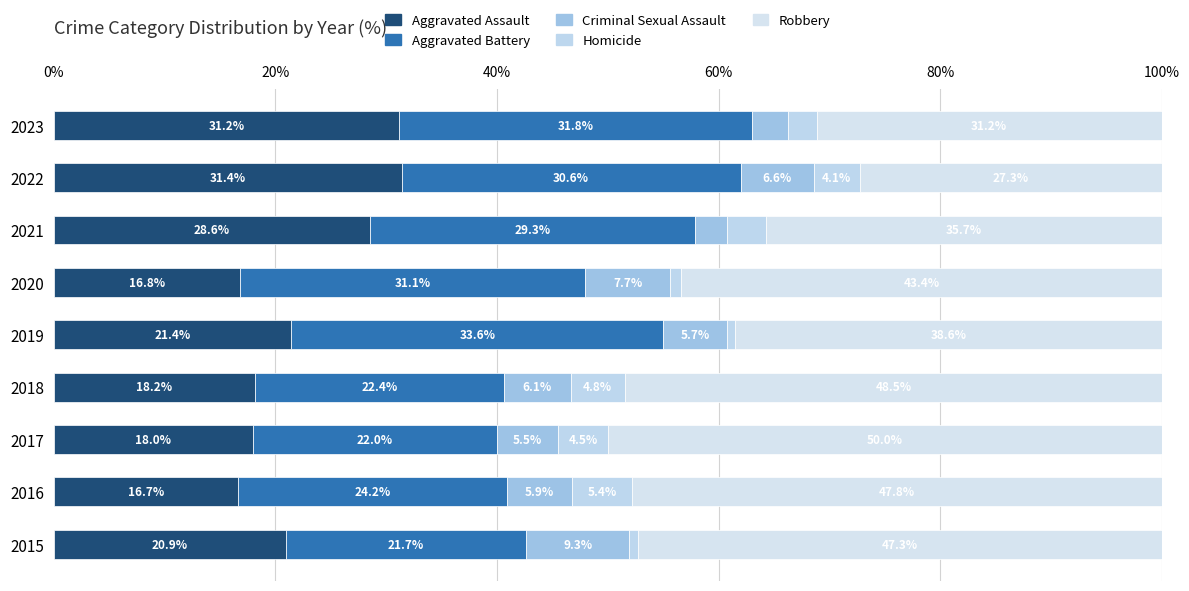

How many data points does each series have?

9